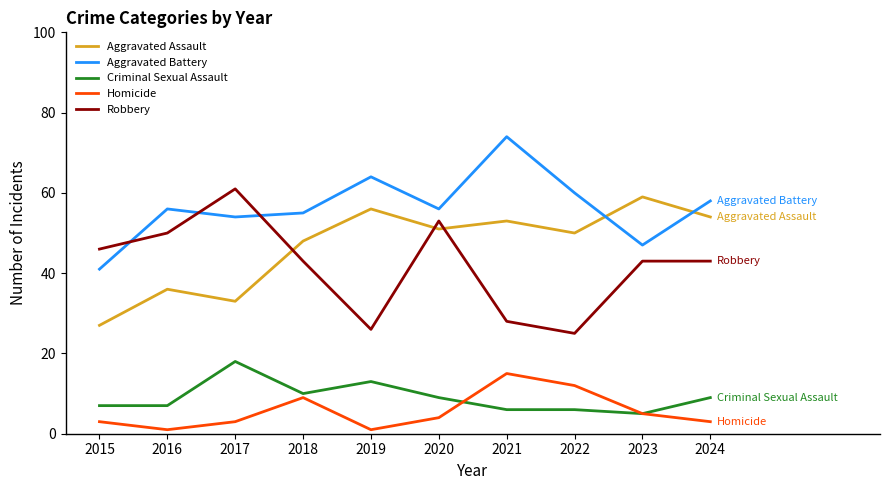

Which series has the largest total across all categories?

Aggravated Battery